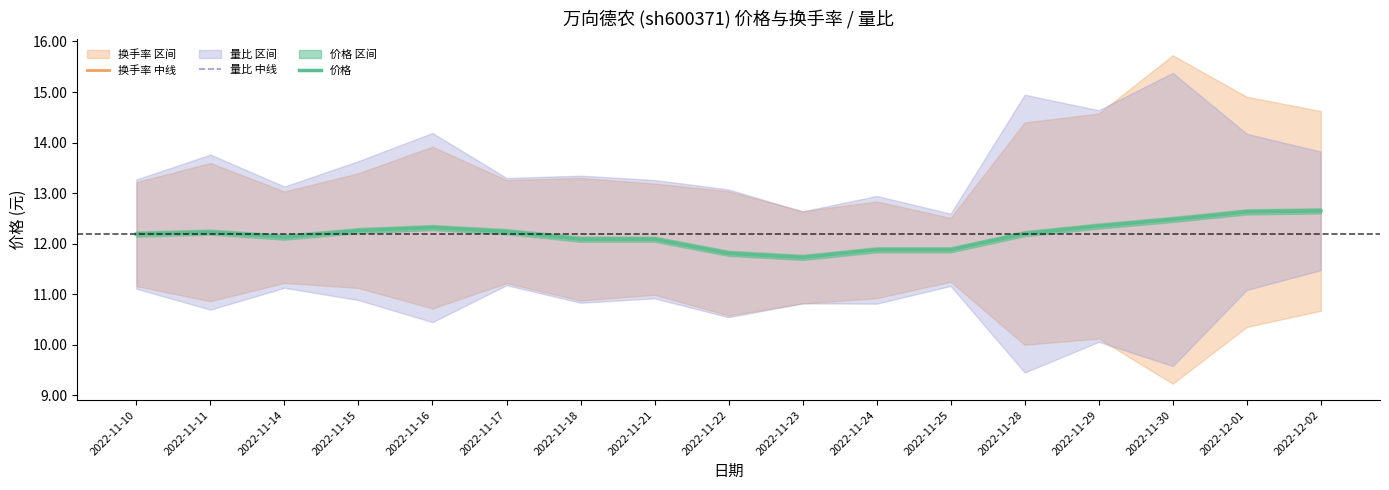

Rank the categories by 换手率 中线 value from lowest to highest.

2022-11-23, 2022-11-22, 2022-11-24, 2022-11-25, 2022-11-18, 2022-11-21, 2022-11-14, 2022-11-10, 2022-11-28, 2022-11-11, 2022-11-17, 2022-11-15, 2022-11-16, 2022-11-29, 2022-11-30, 2022-12-01, 2022-12-02